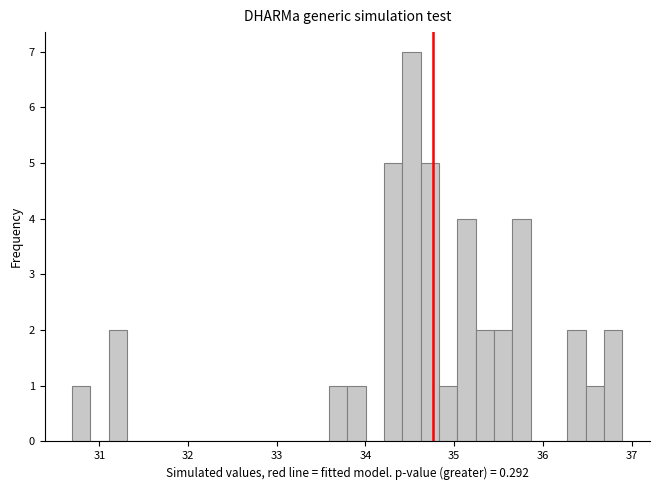

Read against the x-axis, roughly where is the centre of the tallest bar?

34.5